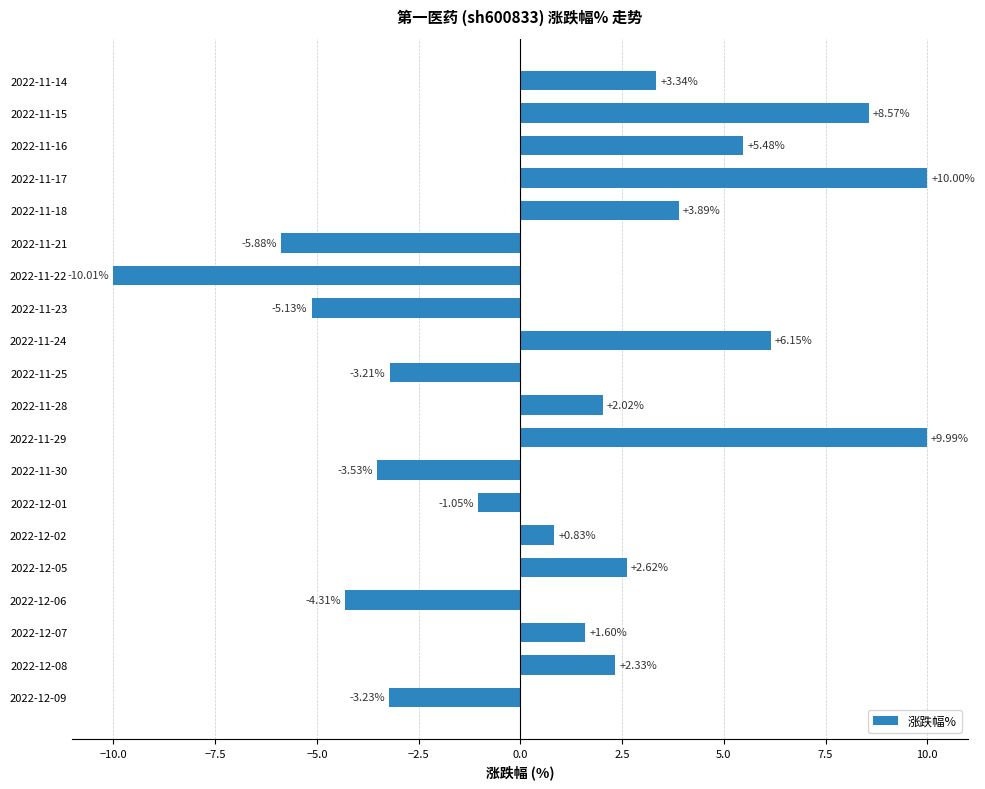

What is the difference between the maximum and minimum values?

20.0